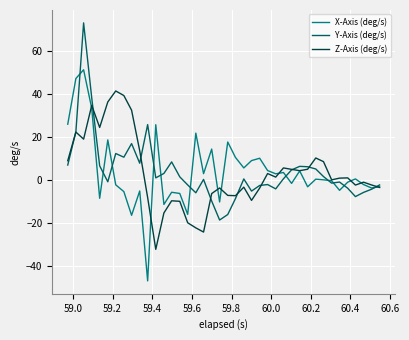

What is the difference between the maximum and second lowest values in the Z-Axis (deg/s) series?

65.7